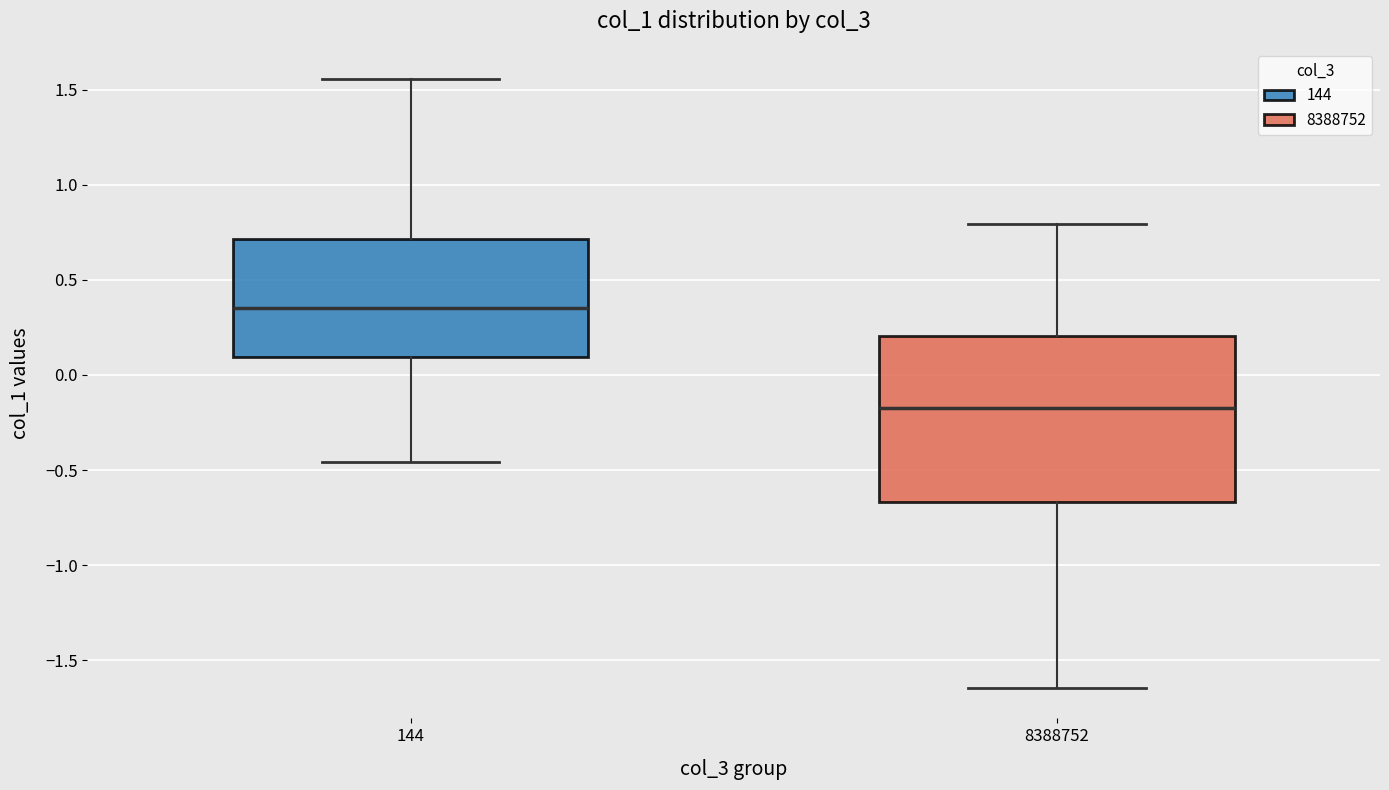

Which box has the highest median line?

144